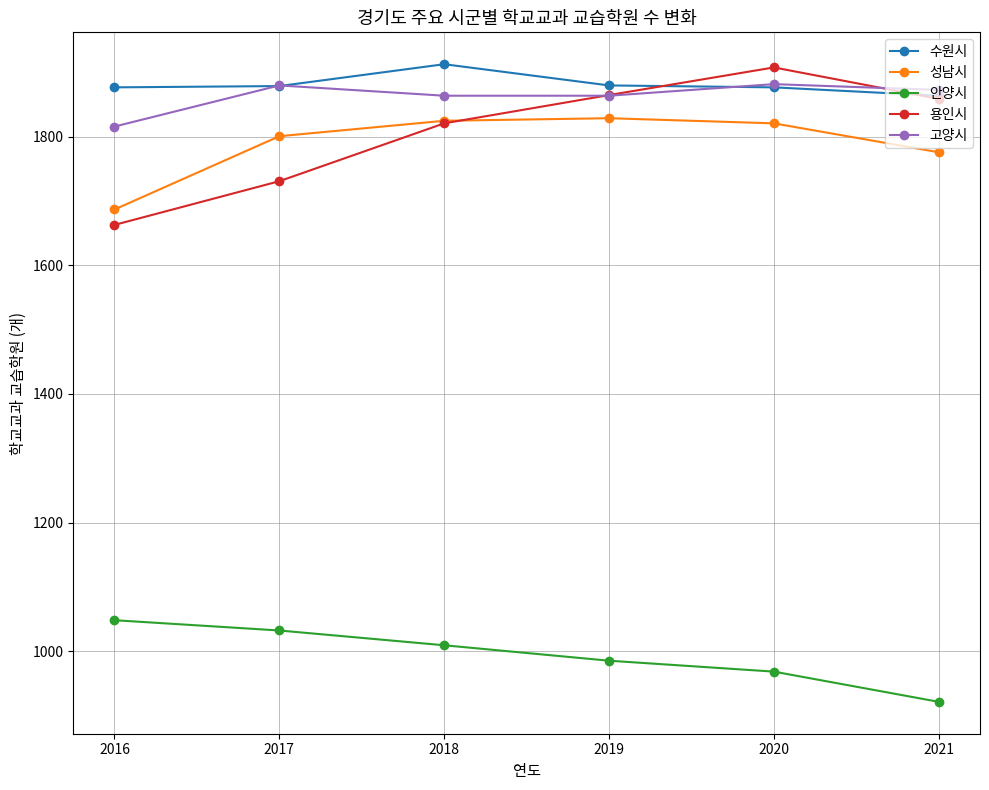

What is the lowest value of the 용인시 series?

1663